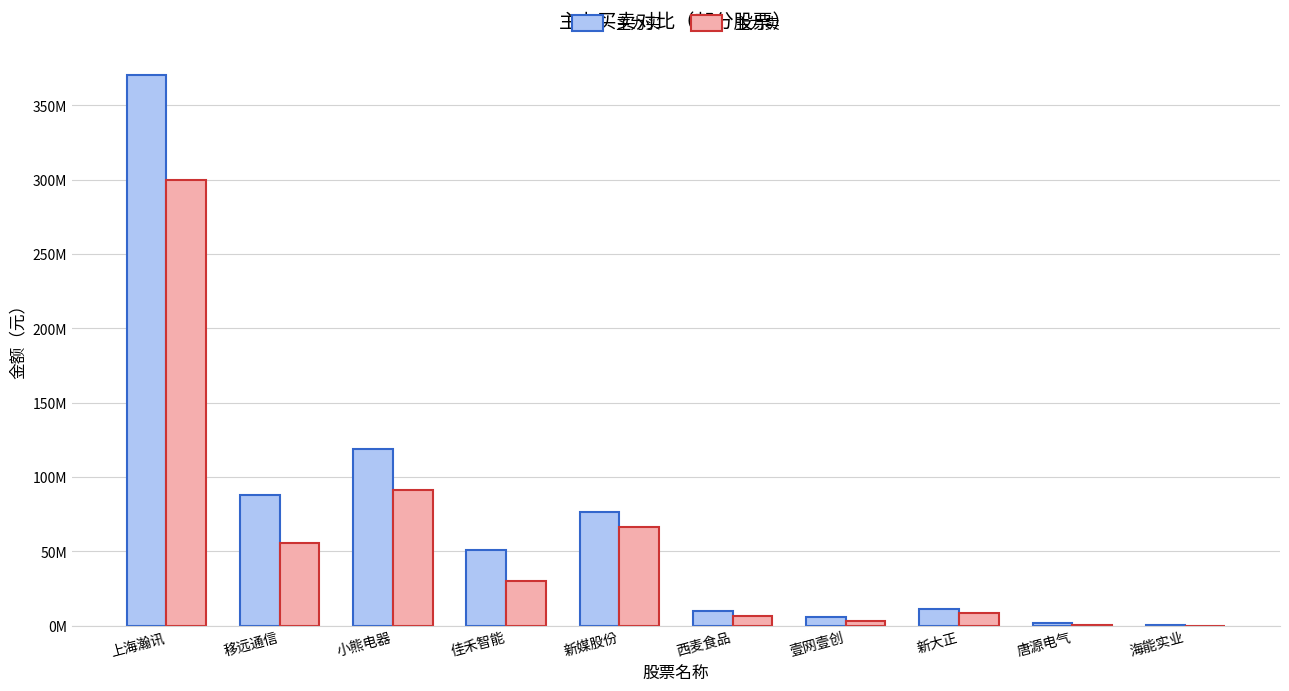

What is the difference between the second highest and minimum values in the 主力买 series?

118228768